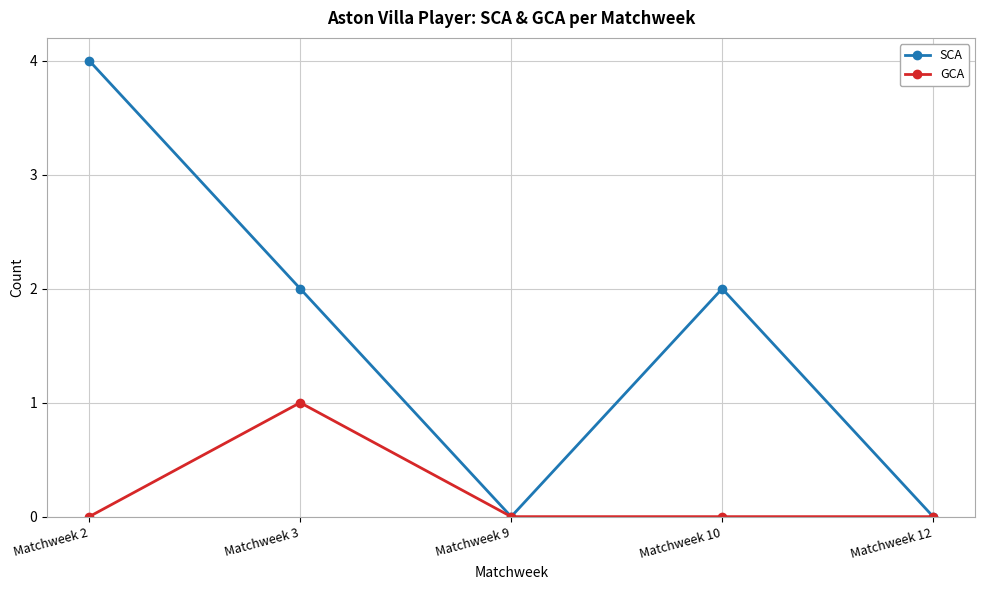

Read the SCA value at Matchweek 10.

2